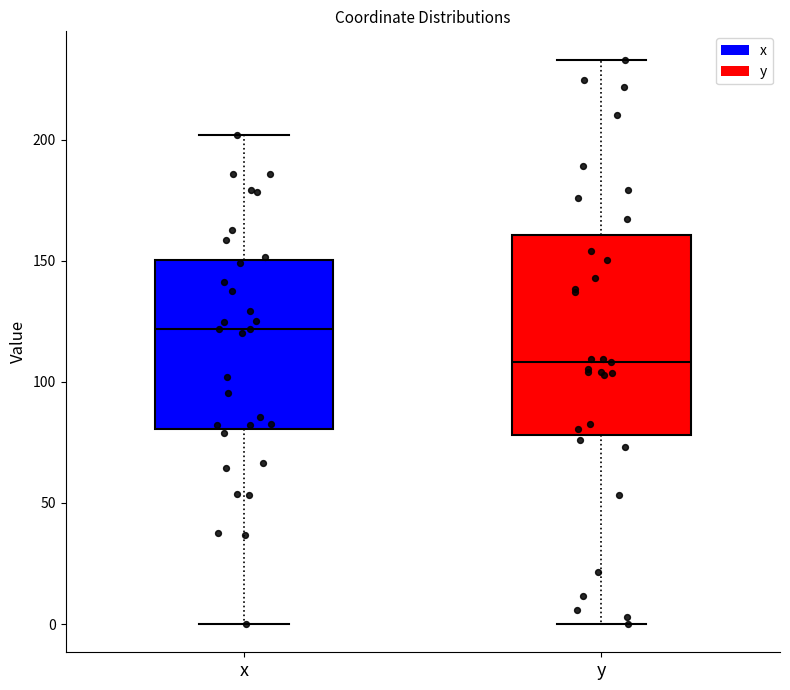

Reading left to right, read every box against the y-axis: the position of its median line, the range the box covers, and the ends of its whiskers. The values are not printed on the chart, so give them approximately, as read against the axis.

x: median 120, box 80 to 150, whiskers 0 to 200
y: median 110, box 80 to 160, whiskers 0 to 235